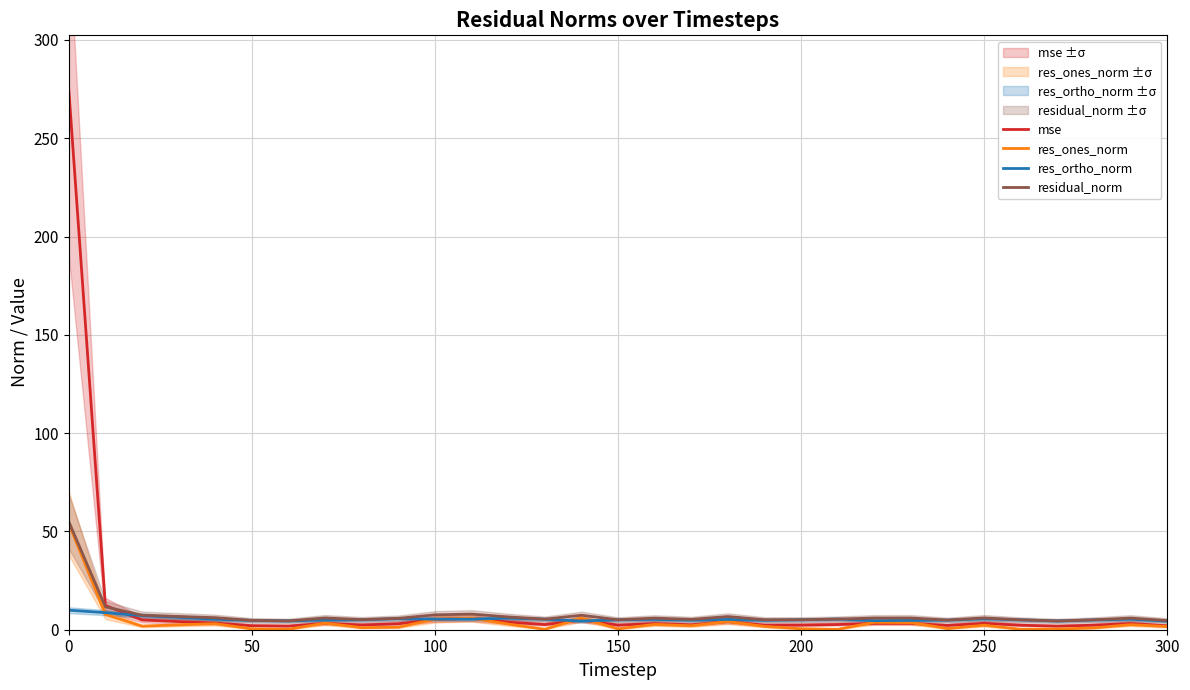

Is it true that residual_norm equals 6.1 at 200?

True